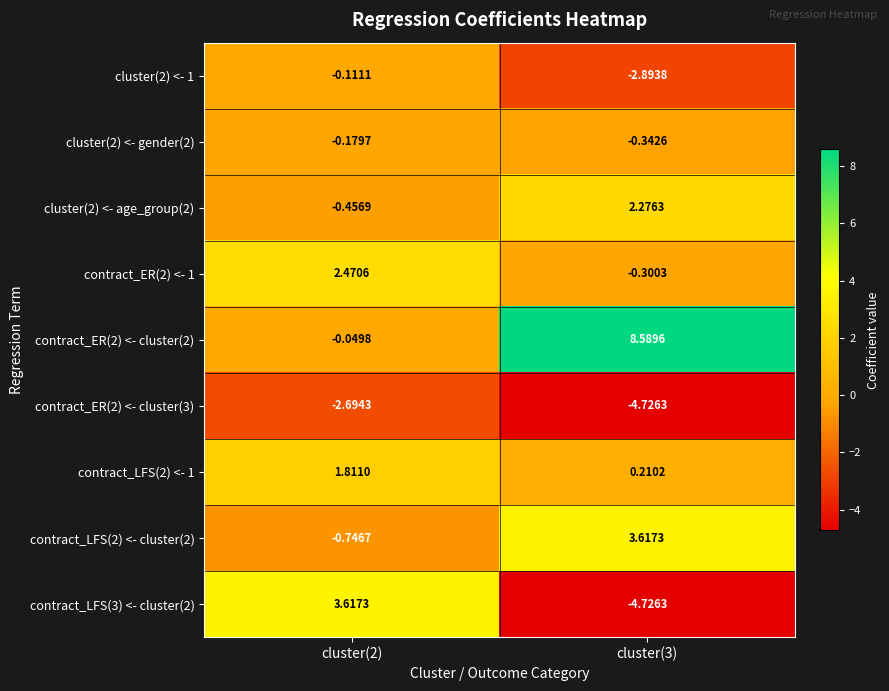

Is the value of contract_ER(2) <- 1 at cluster(2) greater than the value of contract_LFS(2) <- cluster(2) at cluster(3)?

No